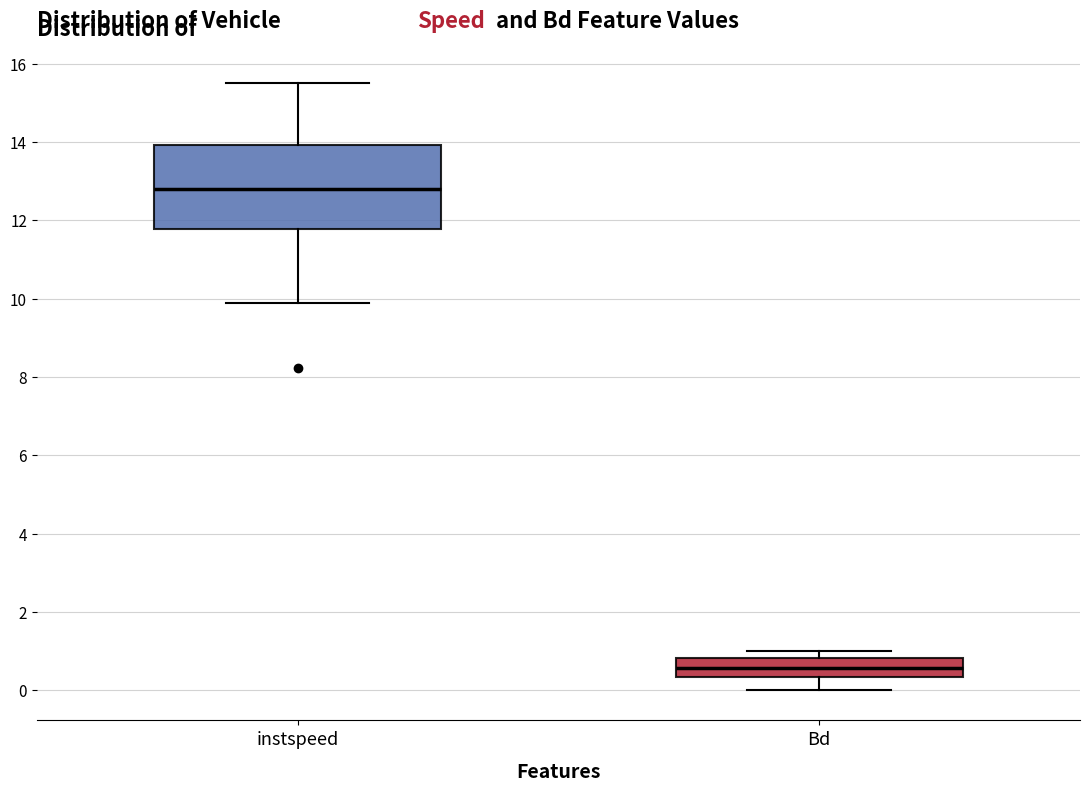

Which box's median line is the highest?

instspeed